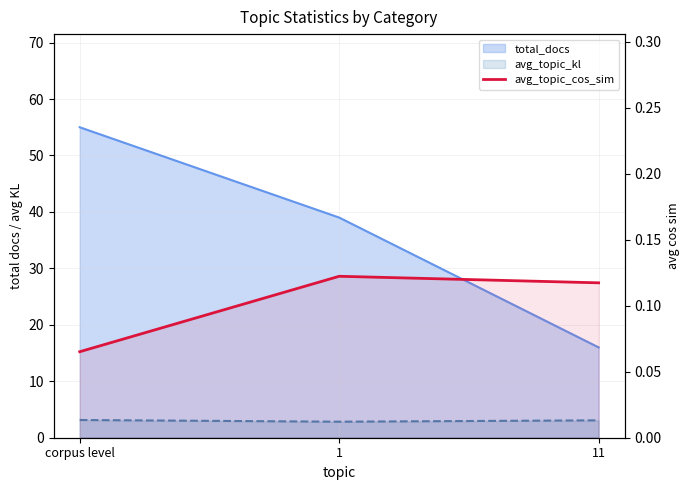

What is the minimum value shown in the chart?

0.1